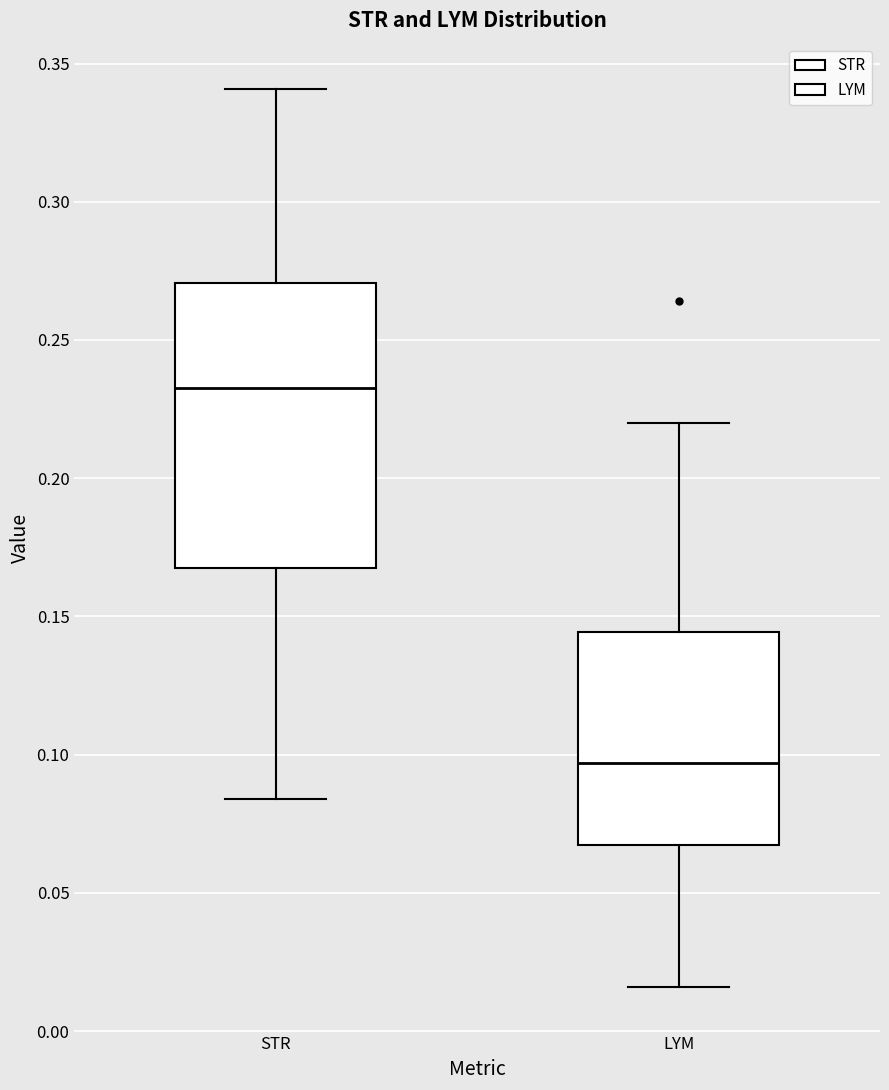

Which box's median line is the lowest?

LYM